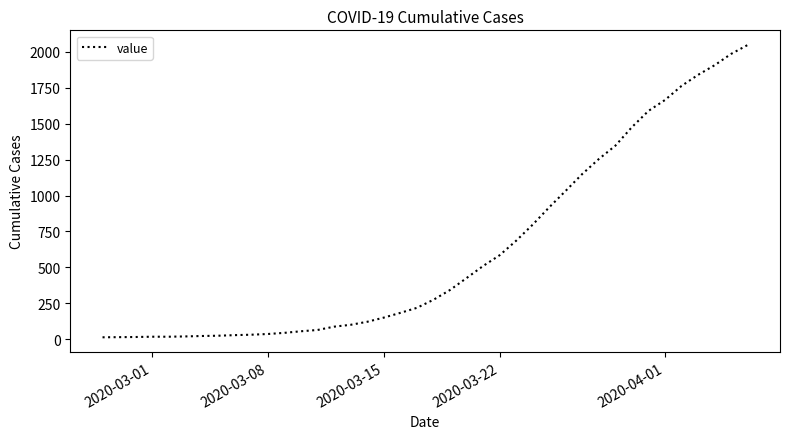

What is the greatest value displayed?

2048